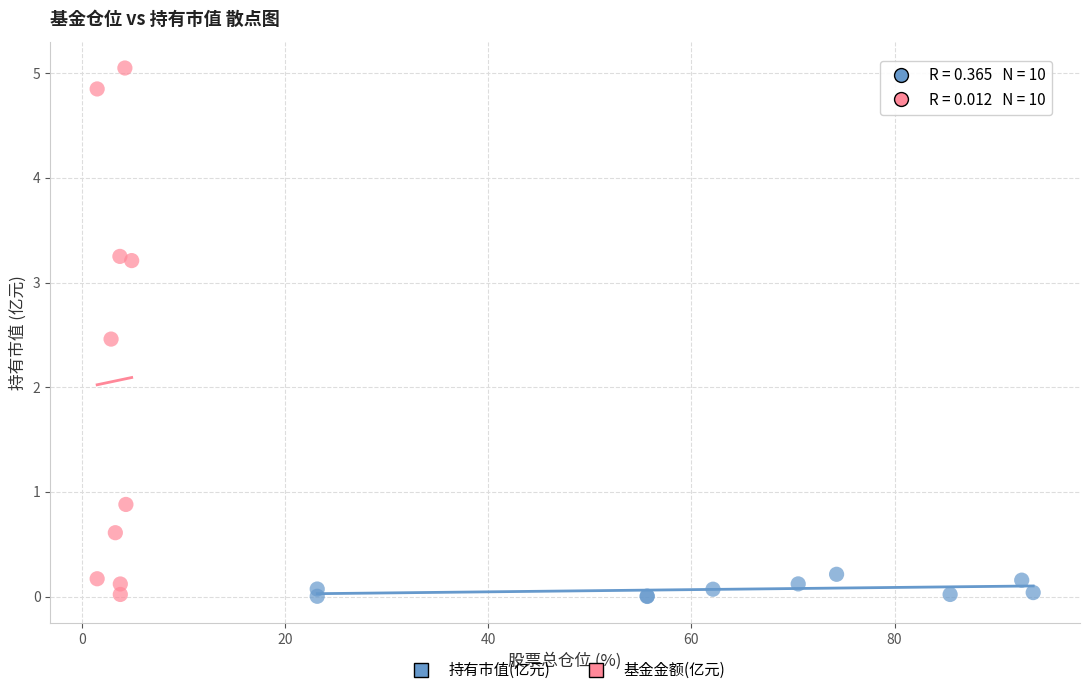

What are all the series names shown in the legend?

持有市值(亿元), 基金金额(亿元)